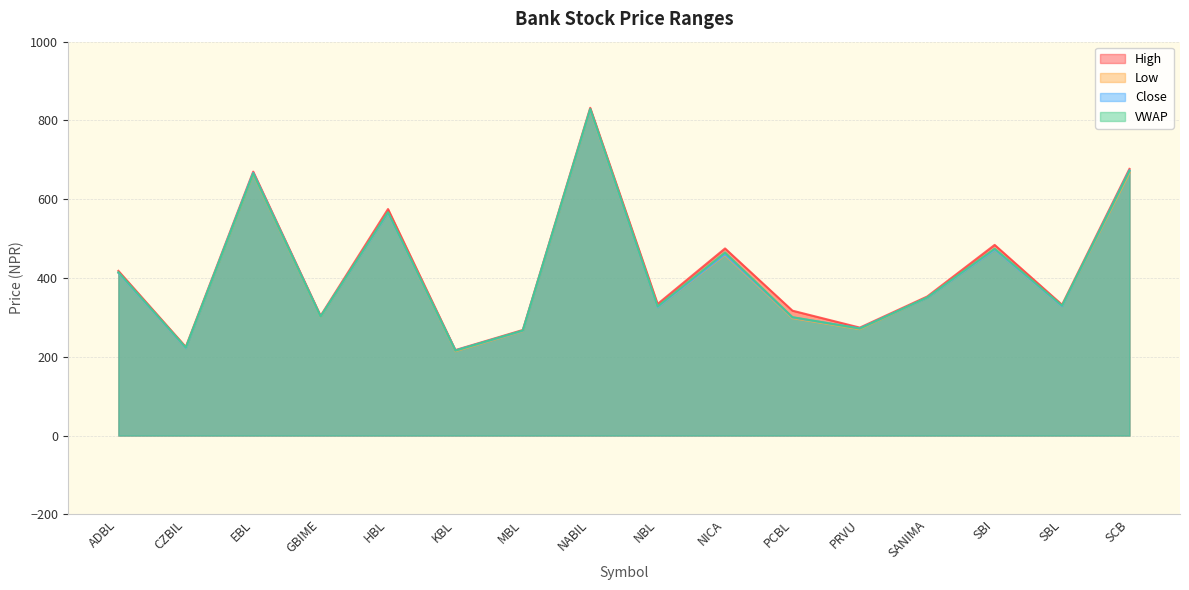

What are all the series names shown in the legend?

High, Low, Close, VWAP